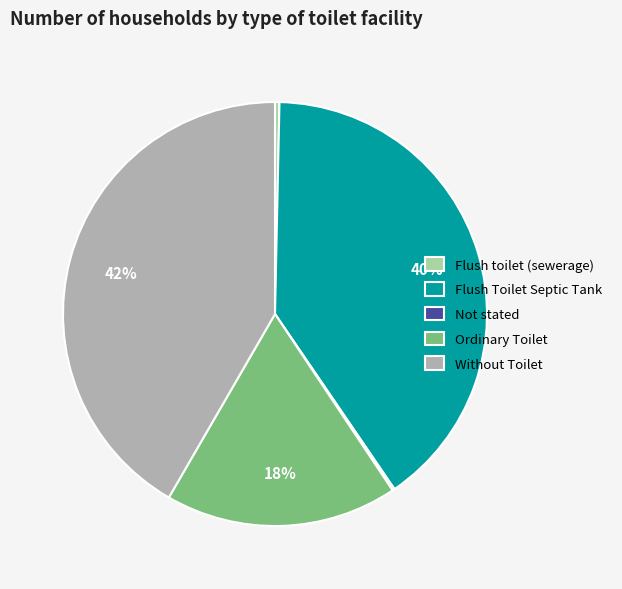

The Ordinary Toilet slice represents 29% of the pie. True or false?

False